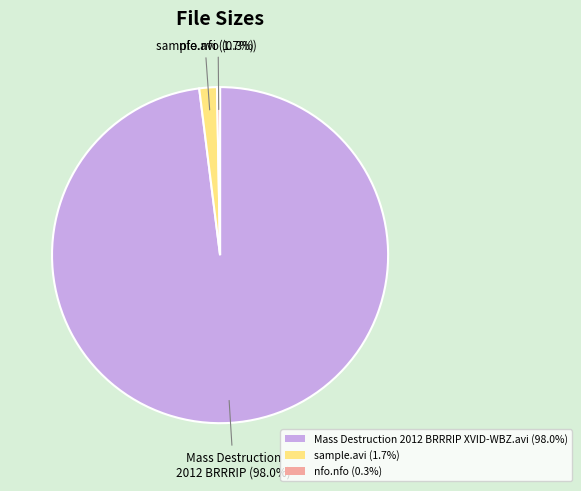

The Mass Destruction 2012 BRRRIP XVID-WBZ.avi slice represents 84% of the pie. True or false?

False